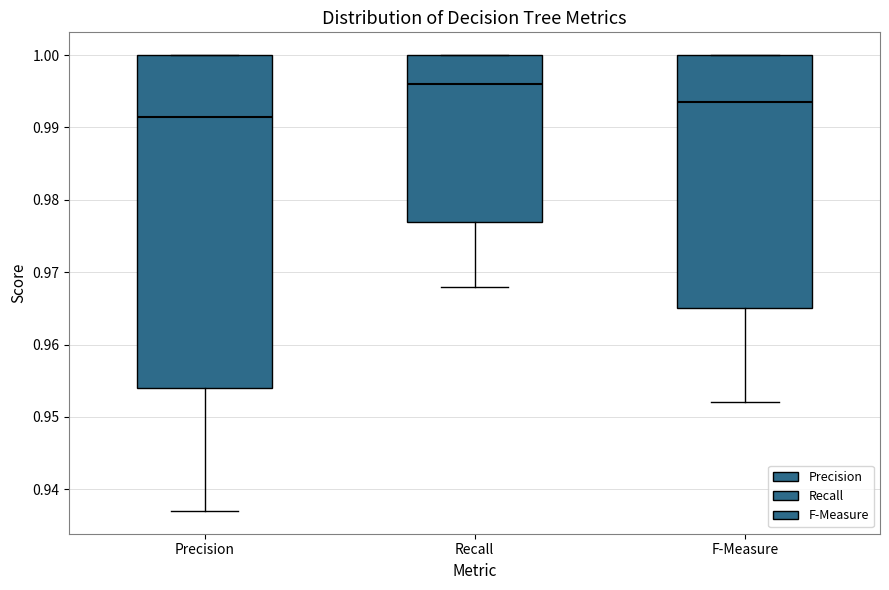

Which box has the highest median line?

Recall